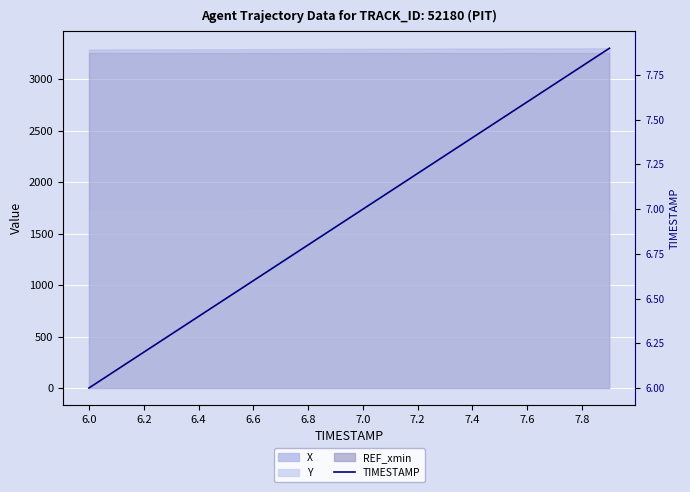

What is the value of the 18th point from the left?

7.7